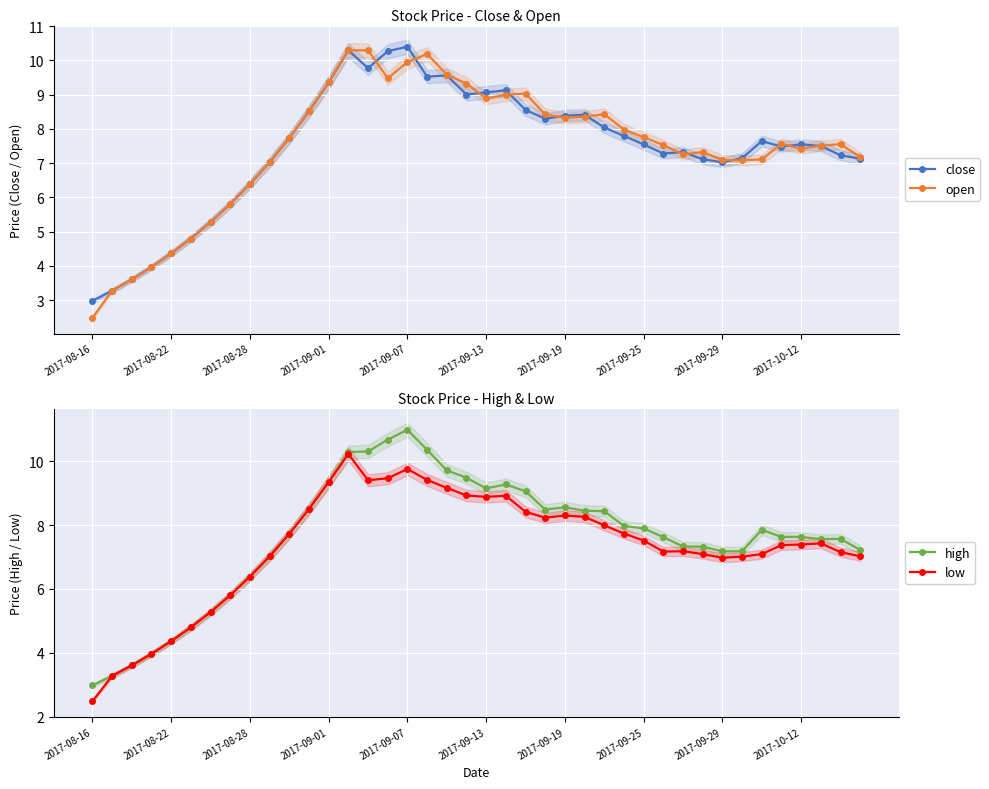

What value does the high series have at 22?

9.1